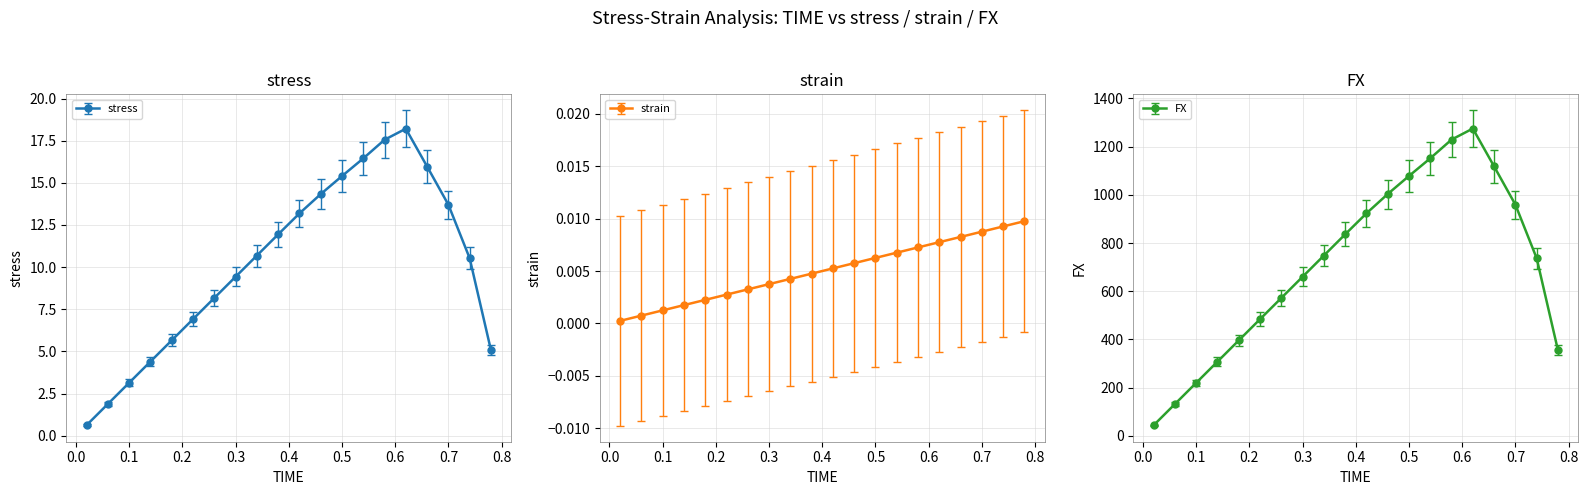

At which label is stress closest to 8?

0.26